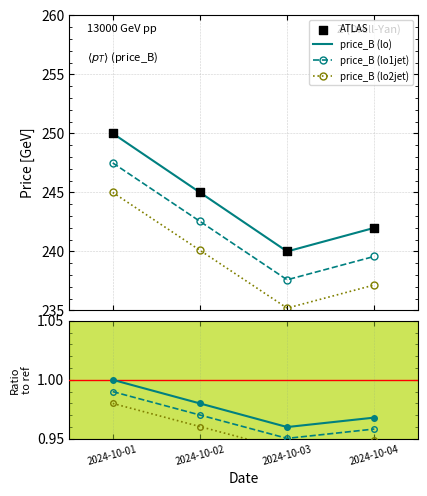

Which series contains the highest Y value?

ATLAS